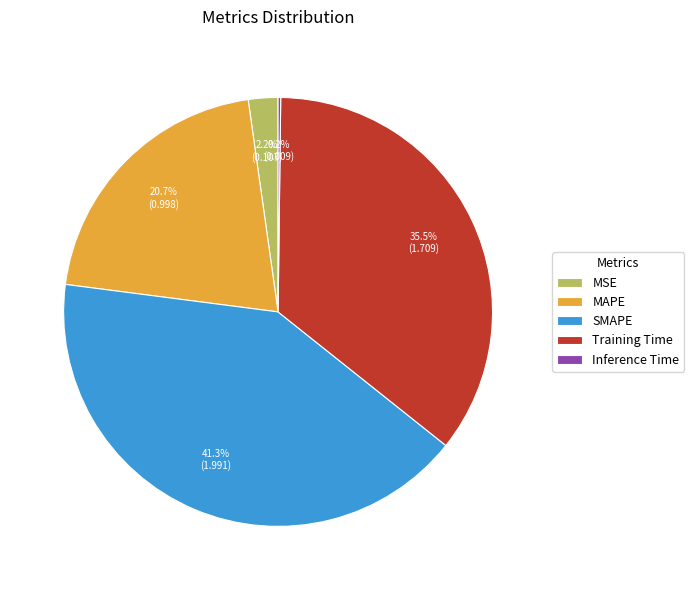

To the nearest percent, what is the average slice percentage?

20%